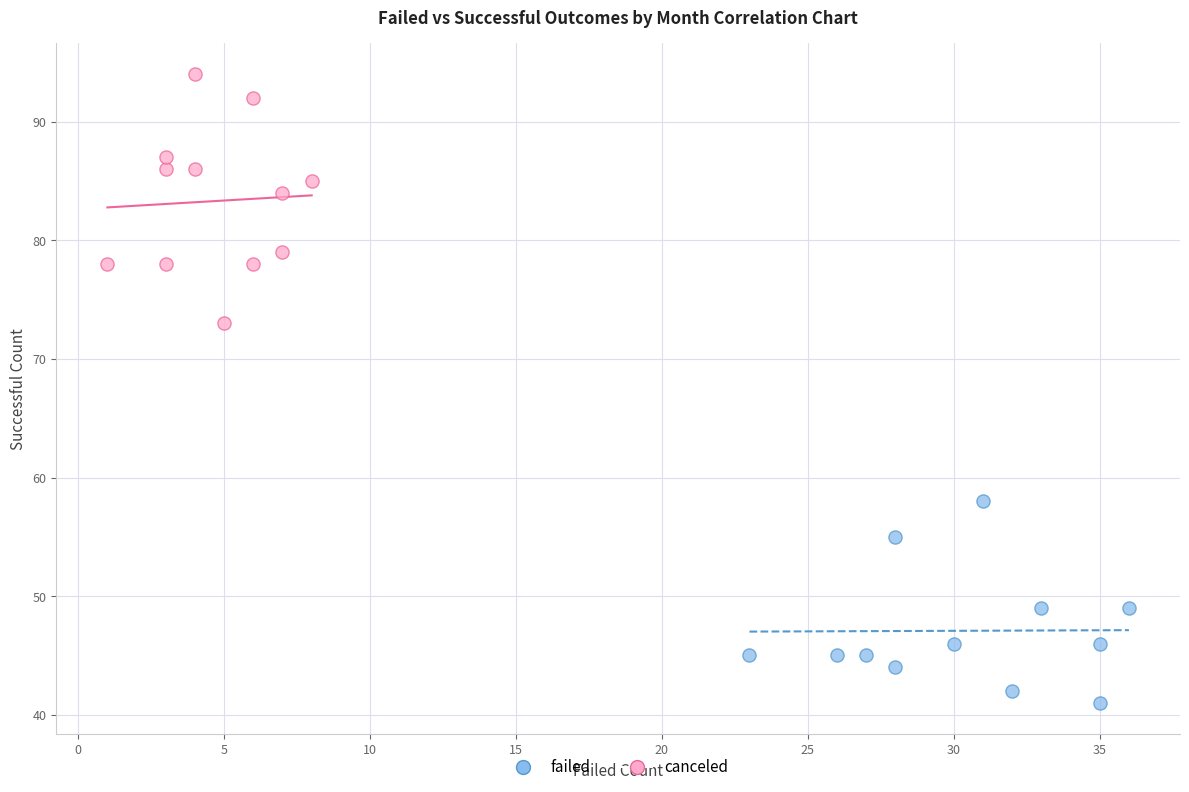

Which series reaches the minimum Y coordinate?

failed